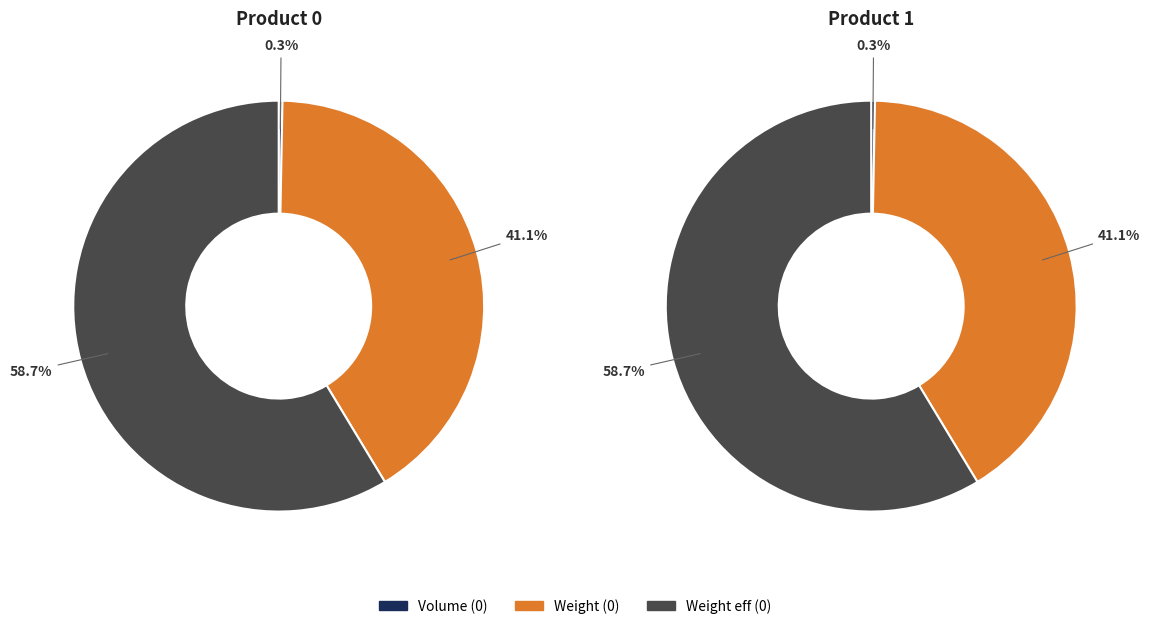

To the nearest percent, what percentage of the pie is 0?

50%